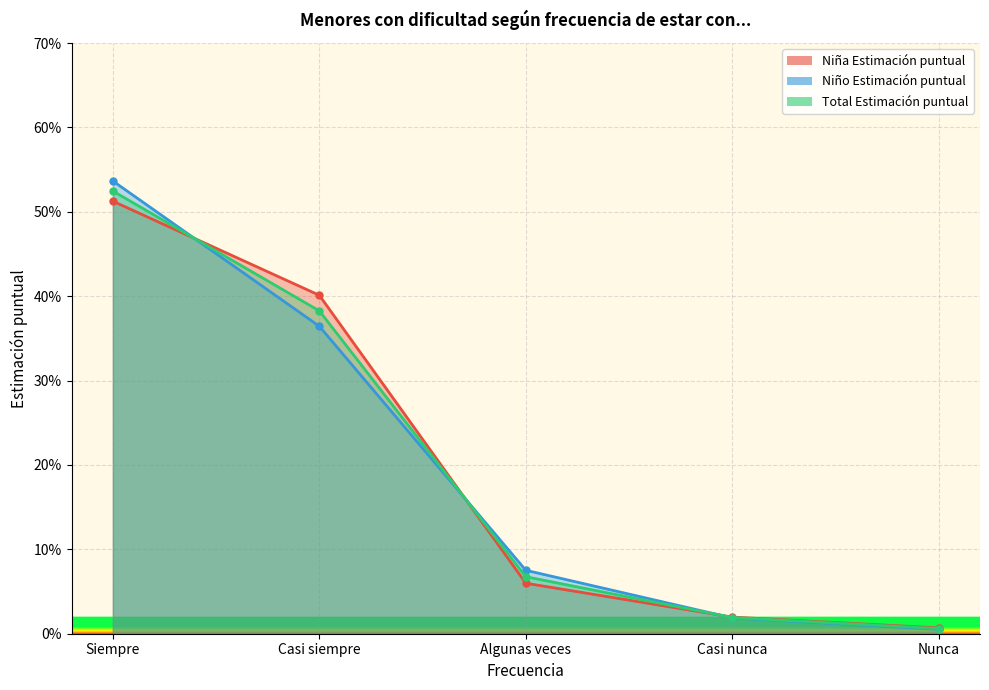

Which category has the highest value across all series?

Siempre